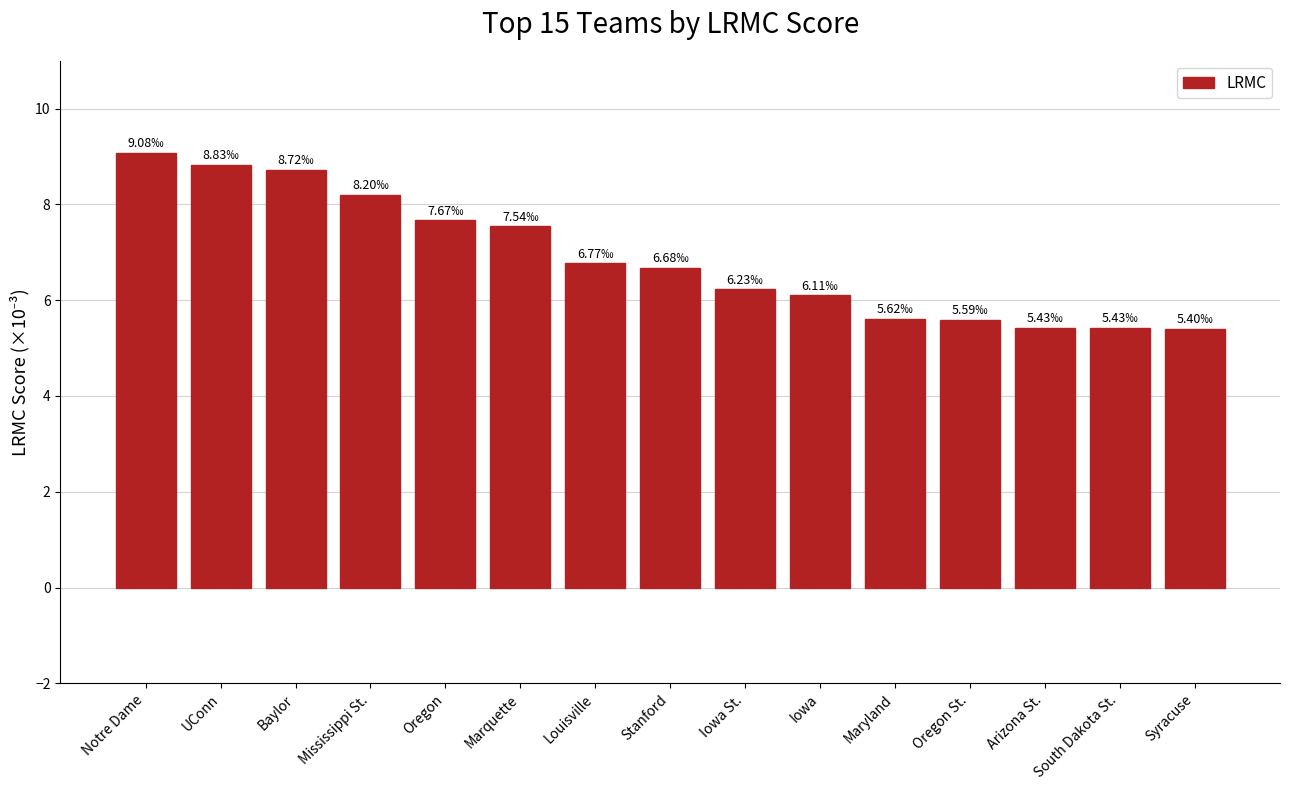

What is the sum of the values at Iowa and Notre Dame?

15.2